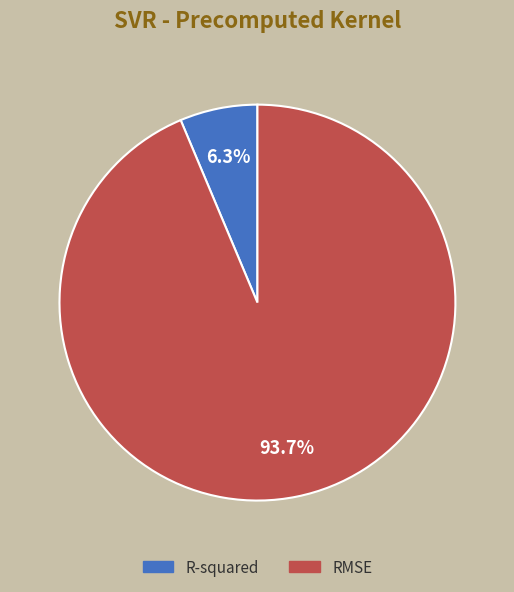

Count the number of slices in the pie.

2